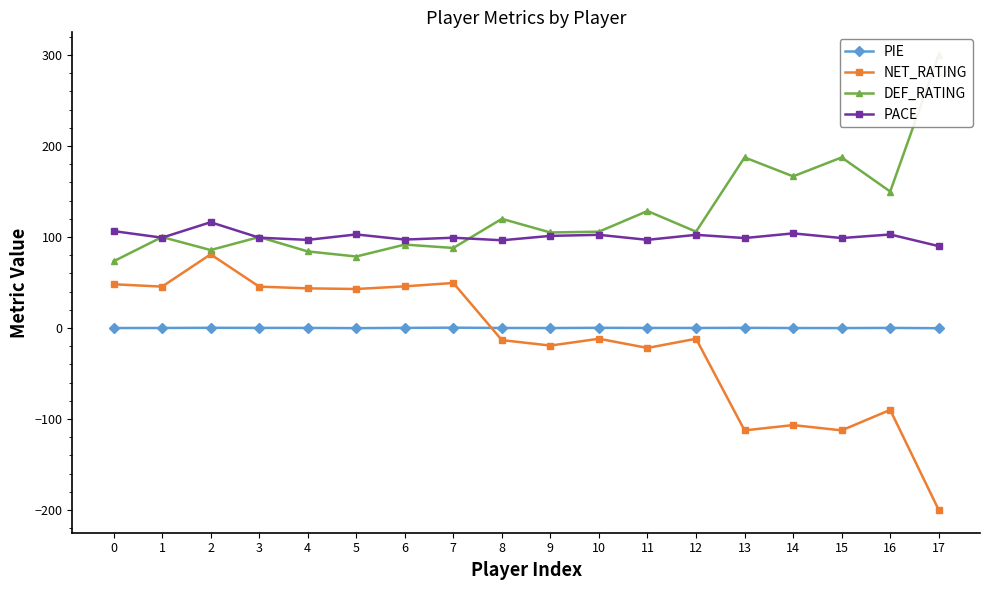

Where is the first local maximum for DEF_RATING?

1